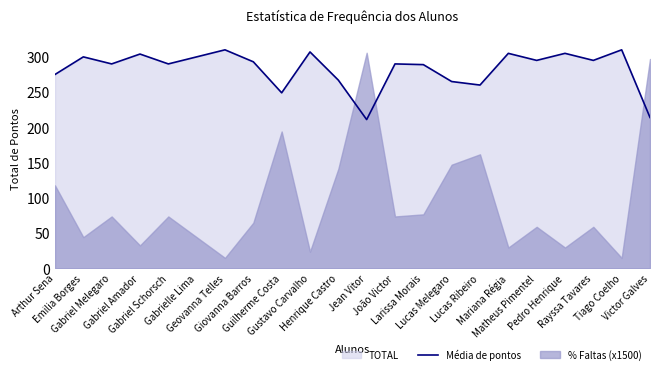

Is it true that the value at Tiago Coelho is 310?

True